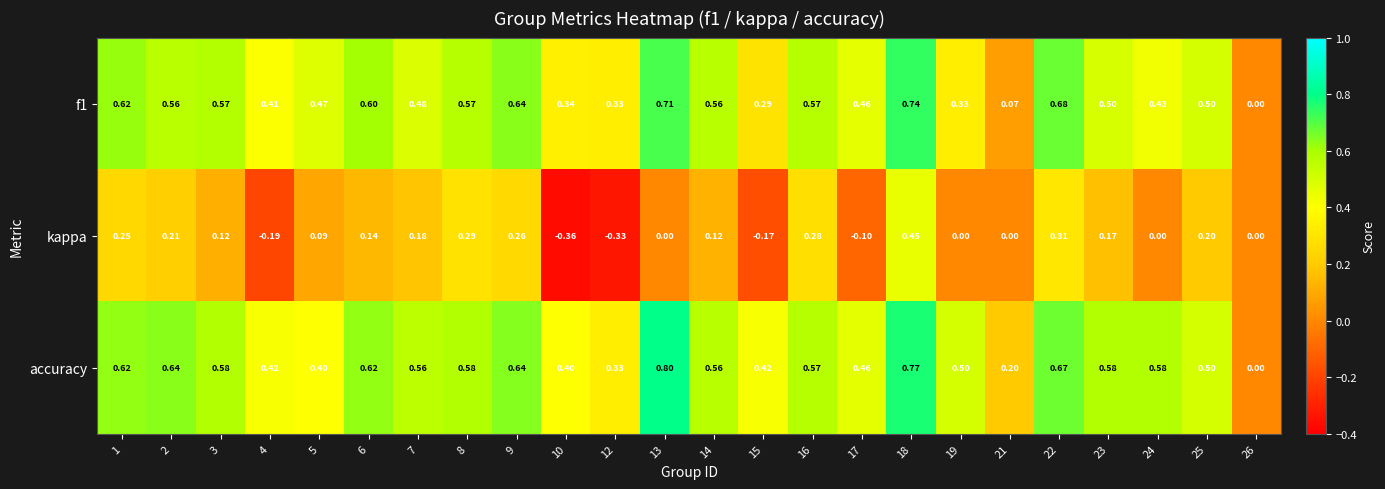

How many values in accuracy are above zero?

23